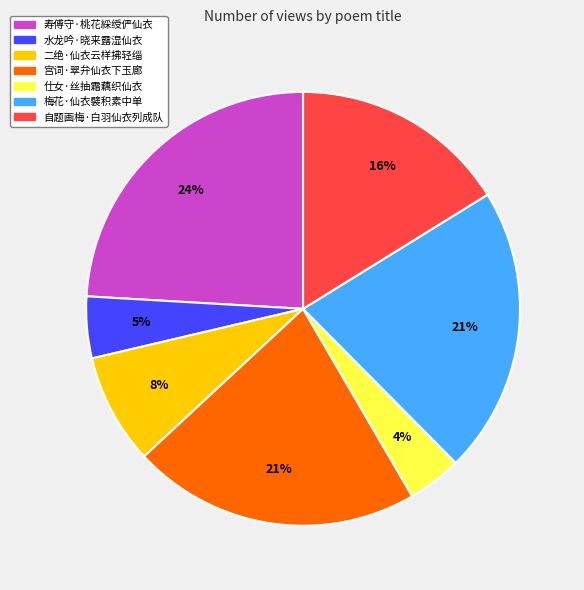

Do 仕女·丝抽霜藕织仙衣 and 宫词·翠弁仙衣下玉廊 together represent more than half of the pie?

No